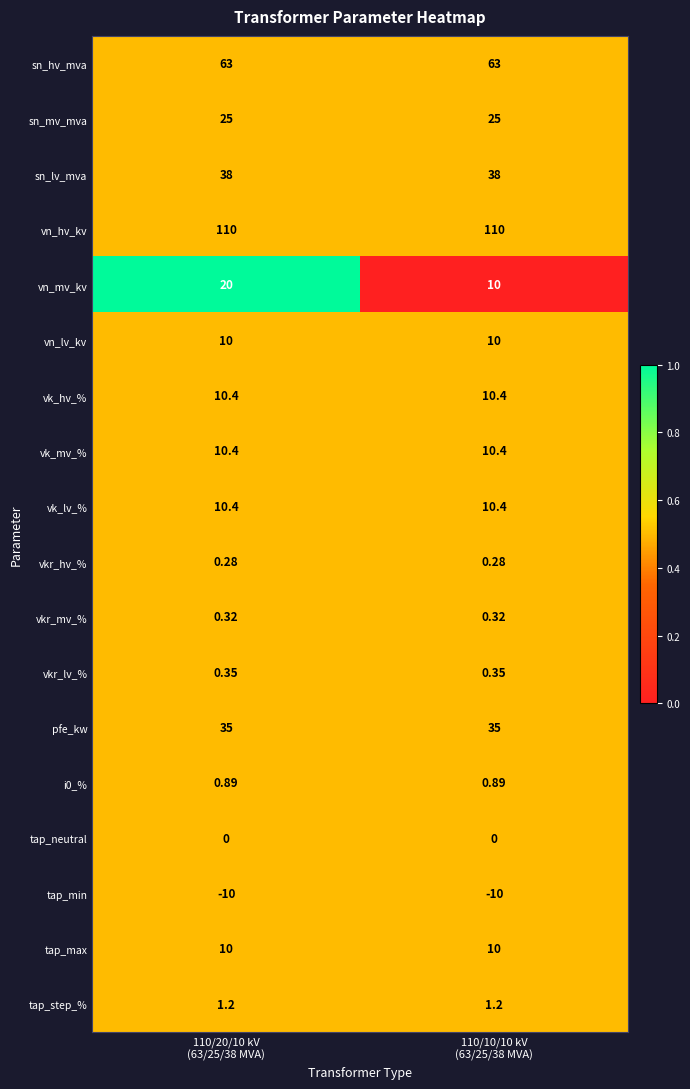

Which series has the largest total across all categories?

vn_hv_kv